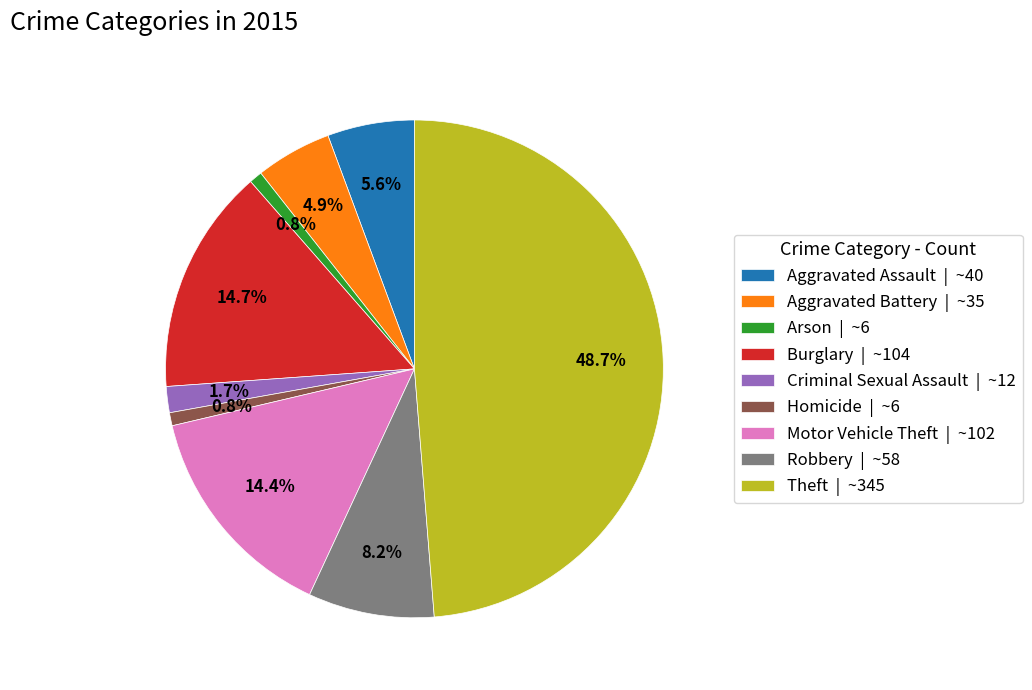

Does any single category account for the majority?

No